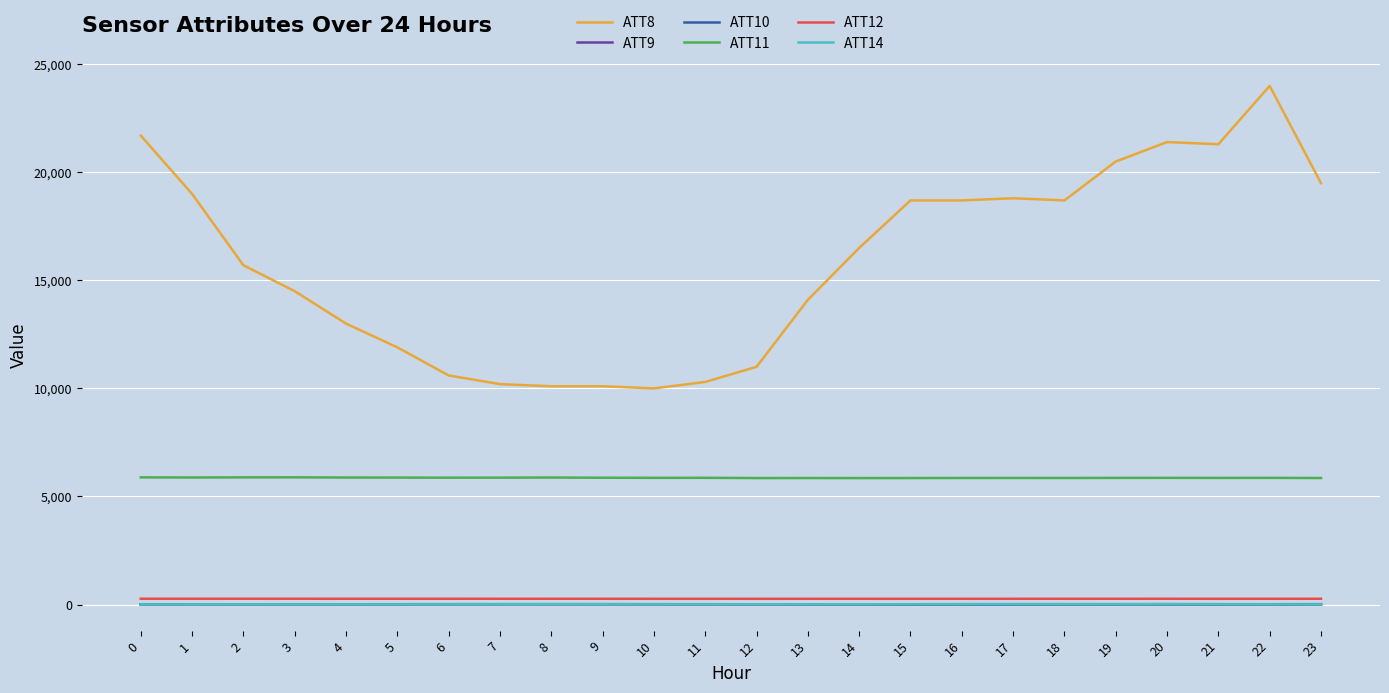

What is the difference between the second highest and second lowest values in the ATT10 series?

24.9